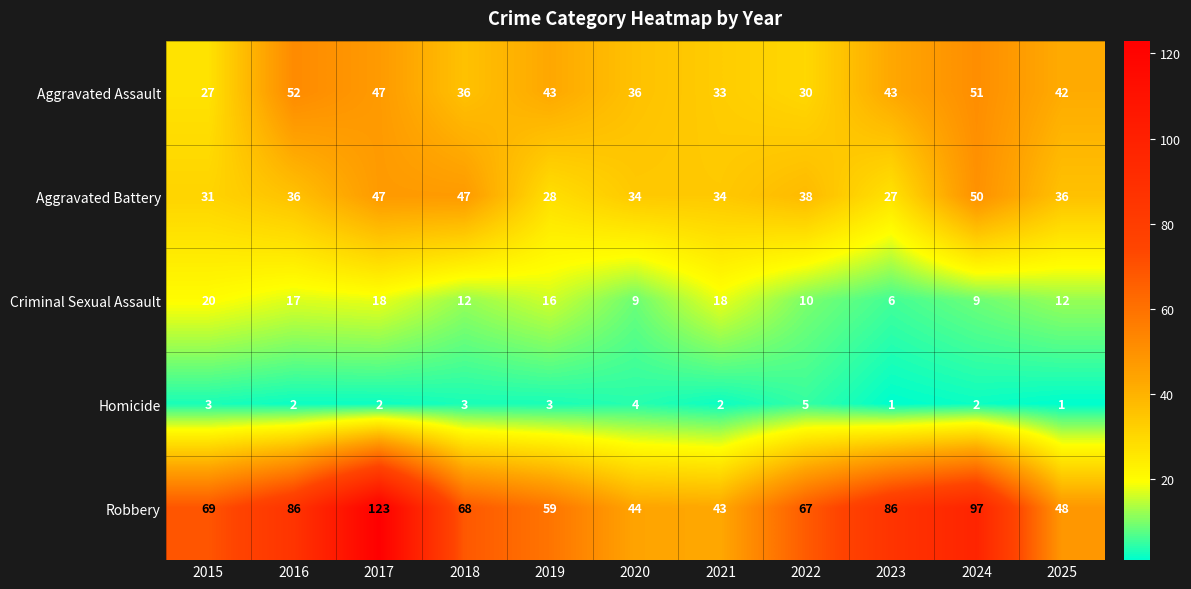

What is the total value across all series at 2018?

166